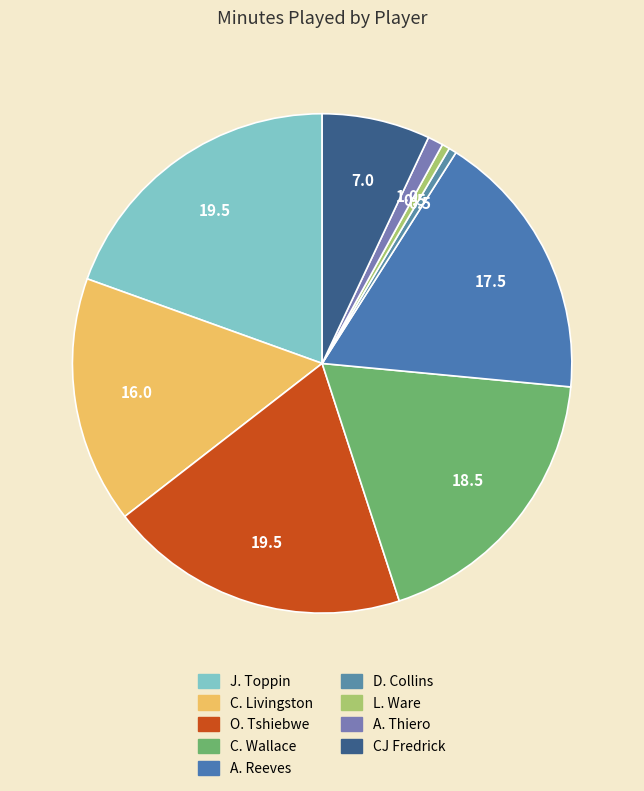

True or false: D. Collins accounts for 0% of the total.

True